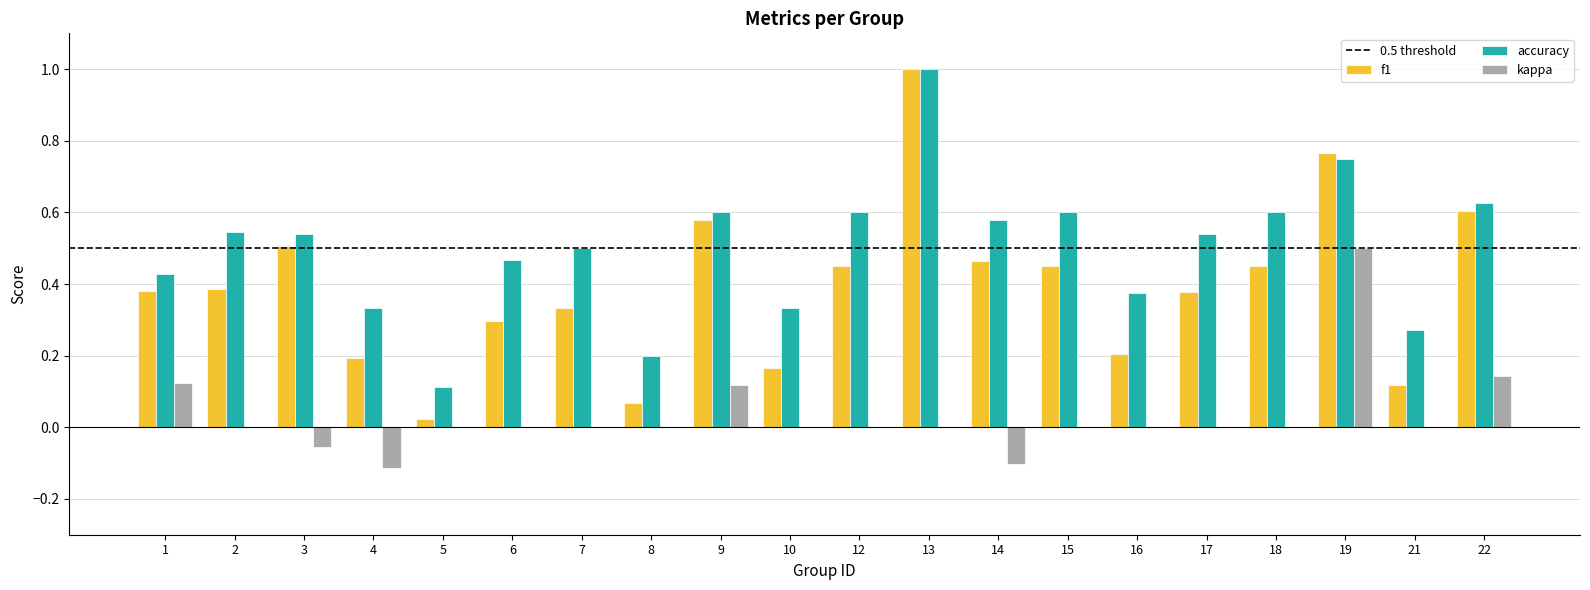

At which label does kappa reach its peak?

19